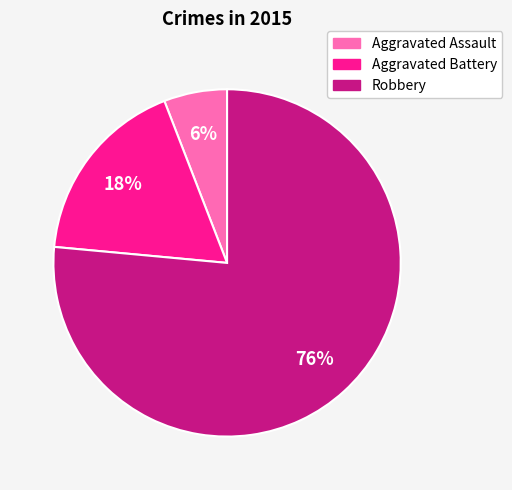

Combined, do Robbery and Aggravated Assault account for over 50%?

Yes